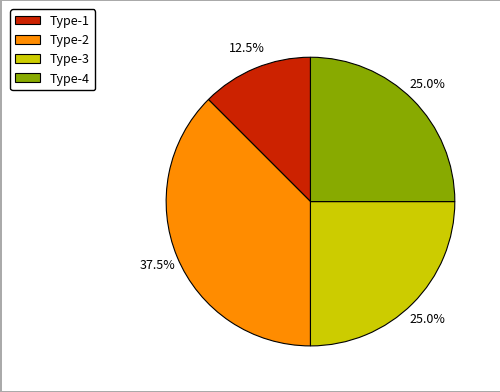

What percentage is NOT represented by Type-4?

75.0%